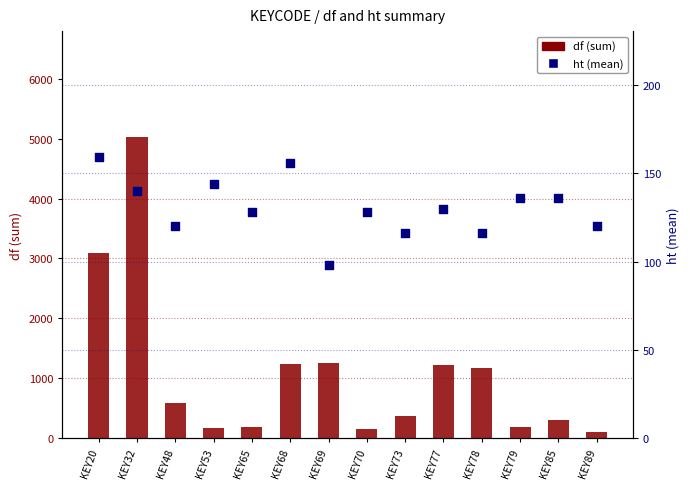

At which category is the sum across all series the highest?

KEY32